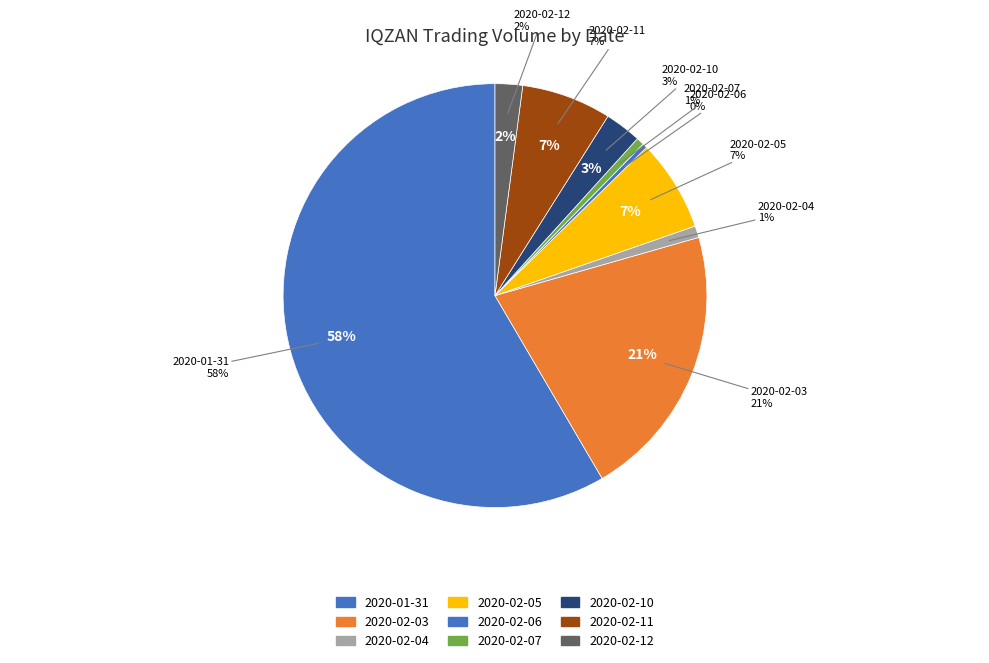

Is it true that 2020-01-31 is 52% of the pie?

False